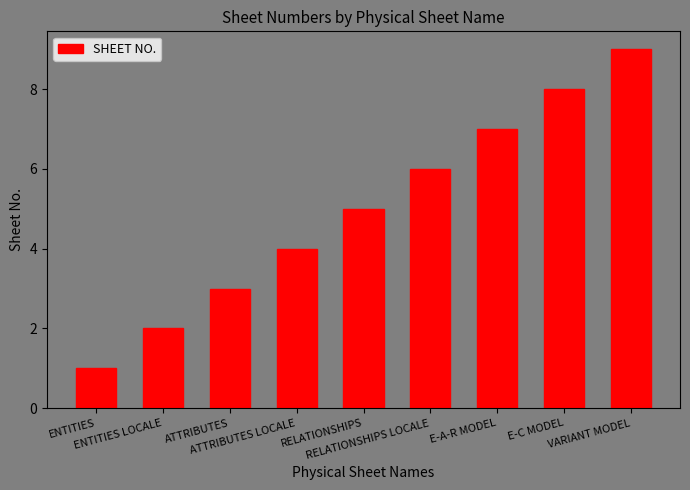

Rank the categories by value from highest to lowest.

VARIANT MODEL, E-C MODEL, E-A-R MODEL, RELATIONSHIPS LOCALE, RELATIONSHIPS, ATTRIBUTES LOCALE, ATTRIBUTES, ENTITIES LOCALE, ENTITIES